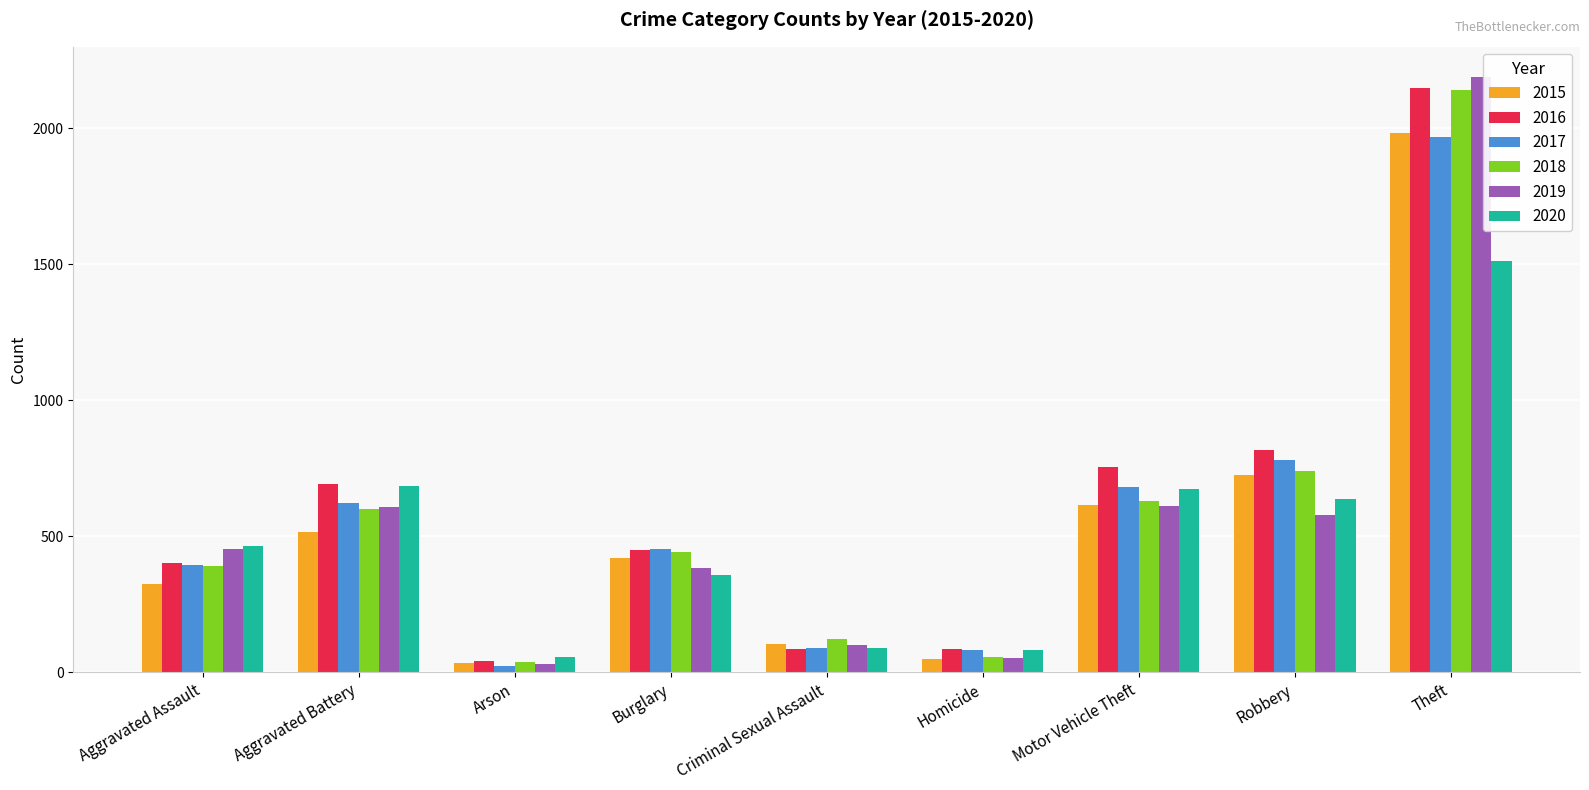

What is the highest value of the 2015 series?

1981